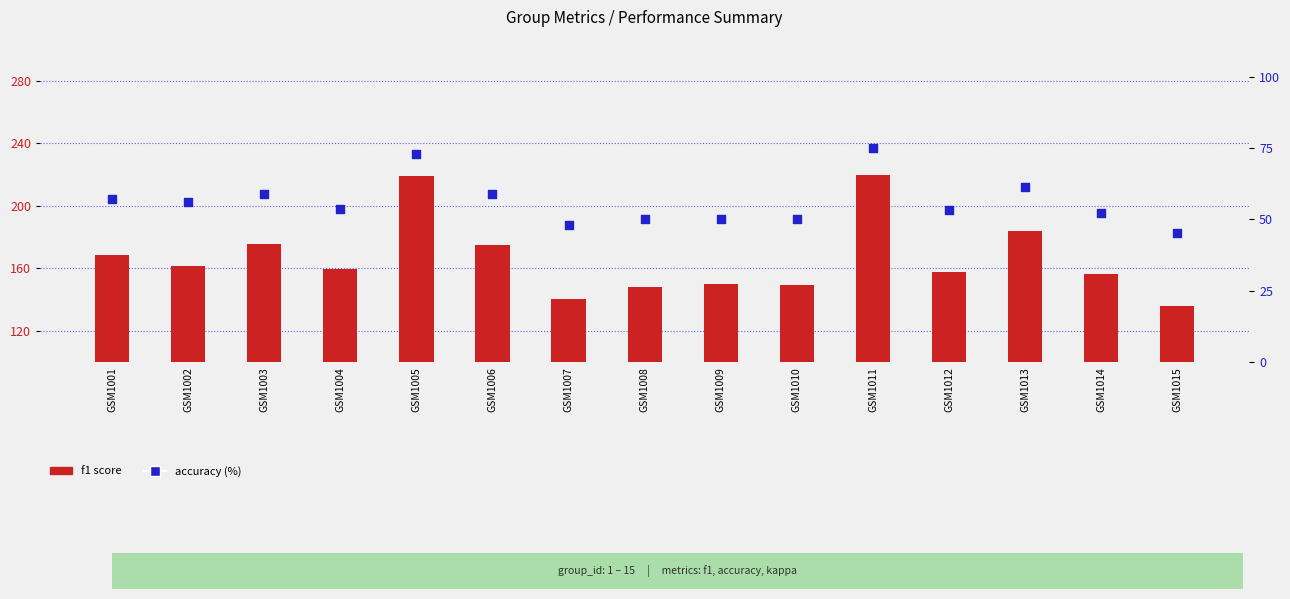

Which series contains the highest Y value?

f1 (scaled)